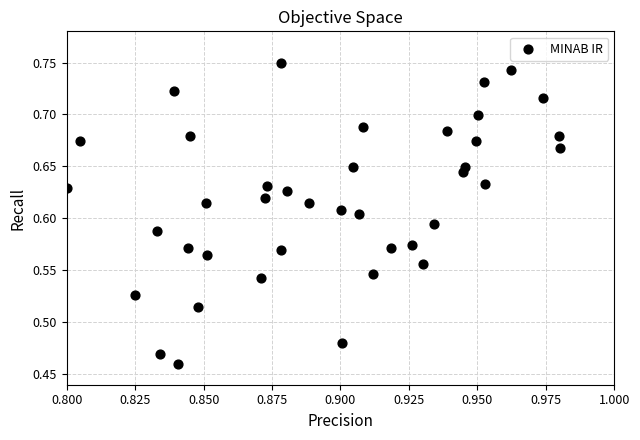

What is the range of Y values (max minus min)?

0.3